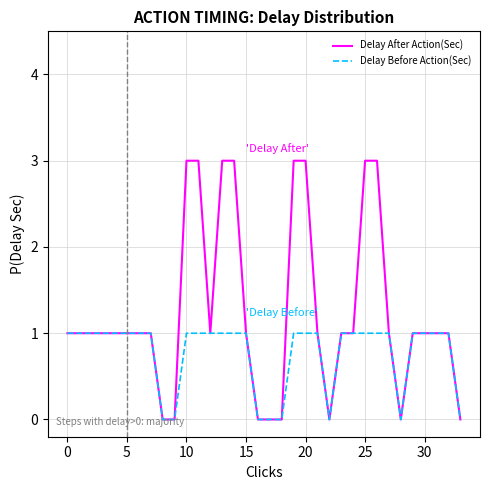

How many lines are shown in the chart?

2